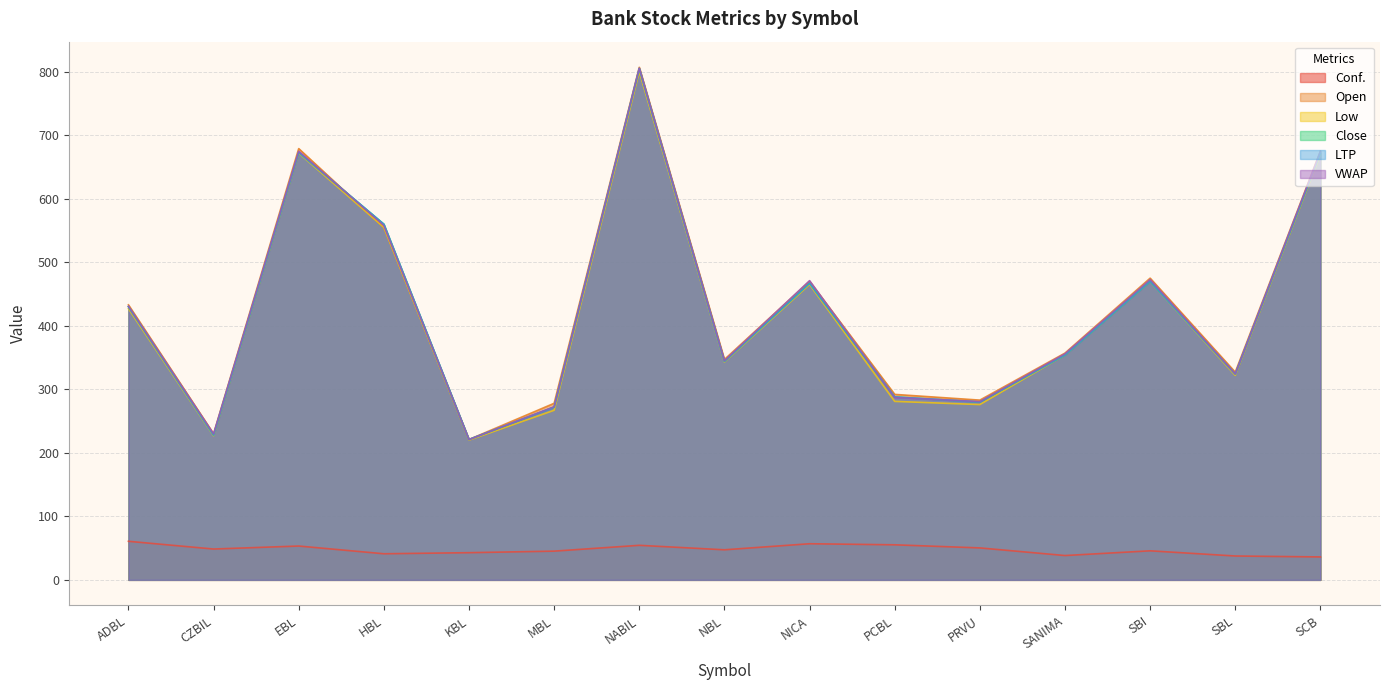

True or false: Low and Close intersect in this chart.

False